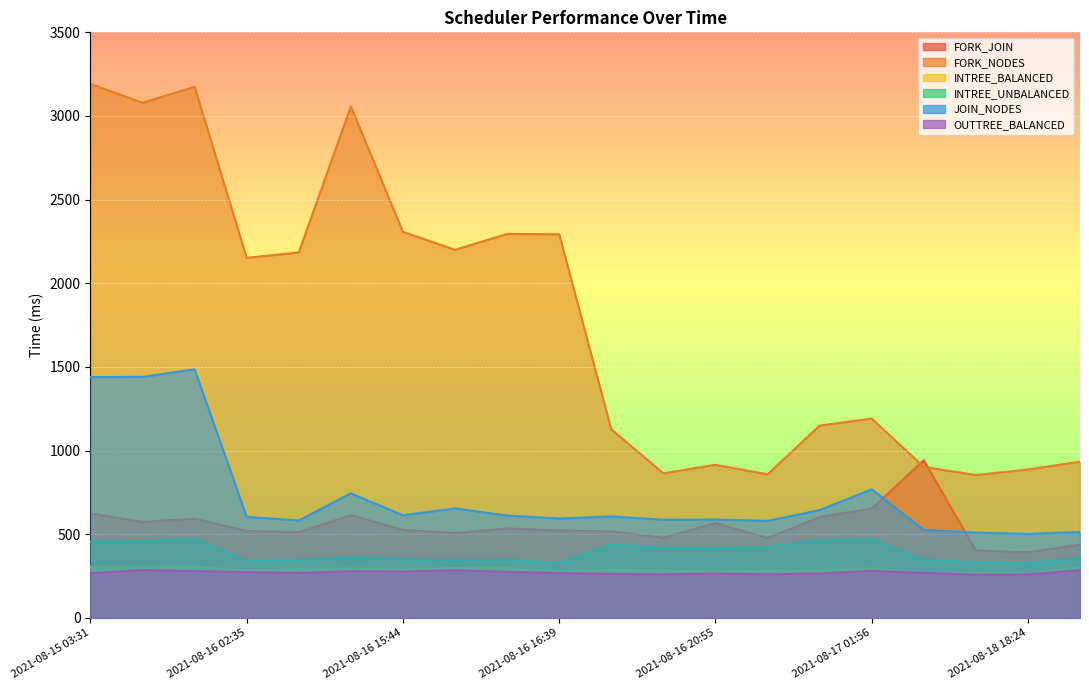

Reading right to left, list all the values displayed in this chart.

FORK_JOIN: 437.1	392.5	402.6	941.1	653.8	602.7	477.1	566.4	479.1	516.7	522.4	534.5	506.7	526.0	613.9	512.0	519.0	593.2	573.4	624.6
FORK_NODES: 933.7	886.8	853.8	902.5	1191.1	1149.0	858.1	914.9	864.1	1127.0	2293.0	2295.1	2200.1	2307.5	3056.5	2184.4	2152.2	3174.5	3079.1	3191.6
INTREE_BALANCED: 302.4	264.5	265.2	269.5	295.9	283.1	281.6	278.9	282.1	287.2	278.7	295.9	297.8	289.2	295.6	288.7	281.4	308.0	304.8	305.4
INTREE_UNBALANCED: 356.3	325.7	333.4	346.3	471.7	462.0	424.4	416.4	419.1	437.8	327.2	347.7	343.9	350.8	361.6	344.3	339.9	473.6	457.4	453.8
JOIN_NODES: 513.2	502.0	509.5	525.7	768.3	644.0	579.5	587.9	586.8	606.6	594.0	611.3	654.6	613.1	744.1	582.3	603.6	1485.6	1440.5	1439.2
OUTTREE_BALANCED: 284.8	259.9	258.1	269.2	280.3	265.6	260.0	265.3	260.0	263.2	267.9	274.2	285.0	276.6	279.1	267.8	273.7	279.4	285.8	266.6